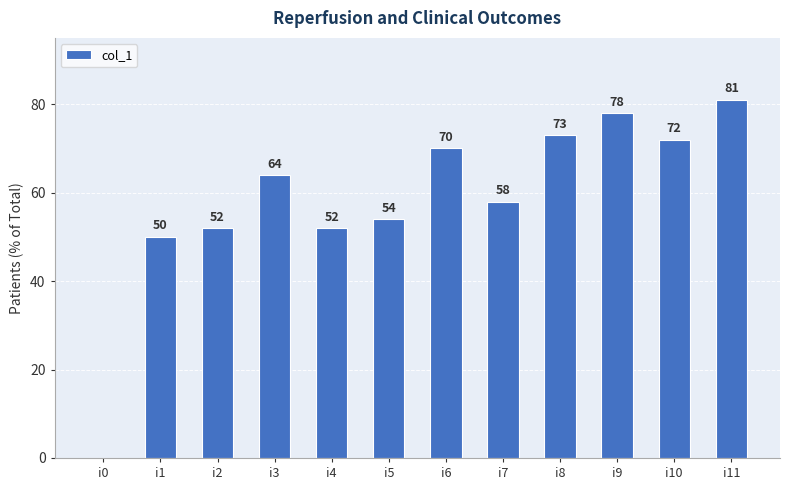

Which category has the highest value across all series?

i11